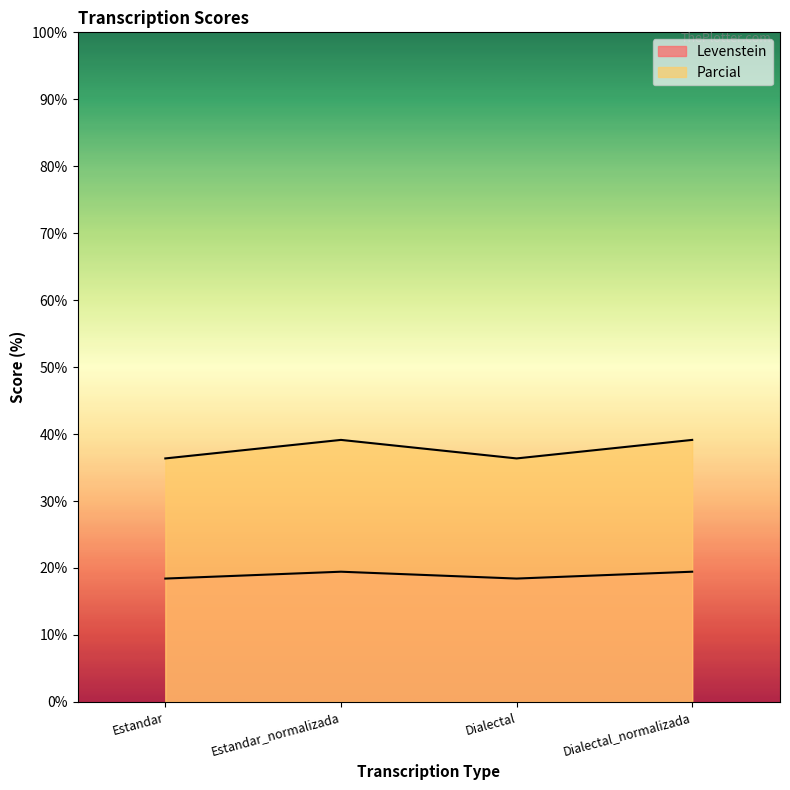

List the series in order of their overall mean, highest first.

Parcial, Levenstein